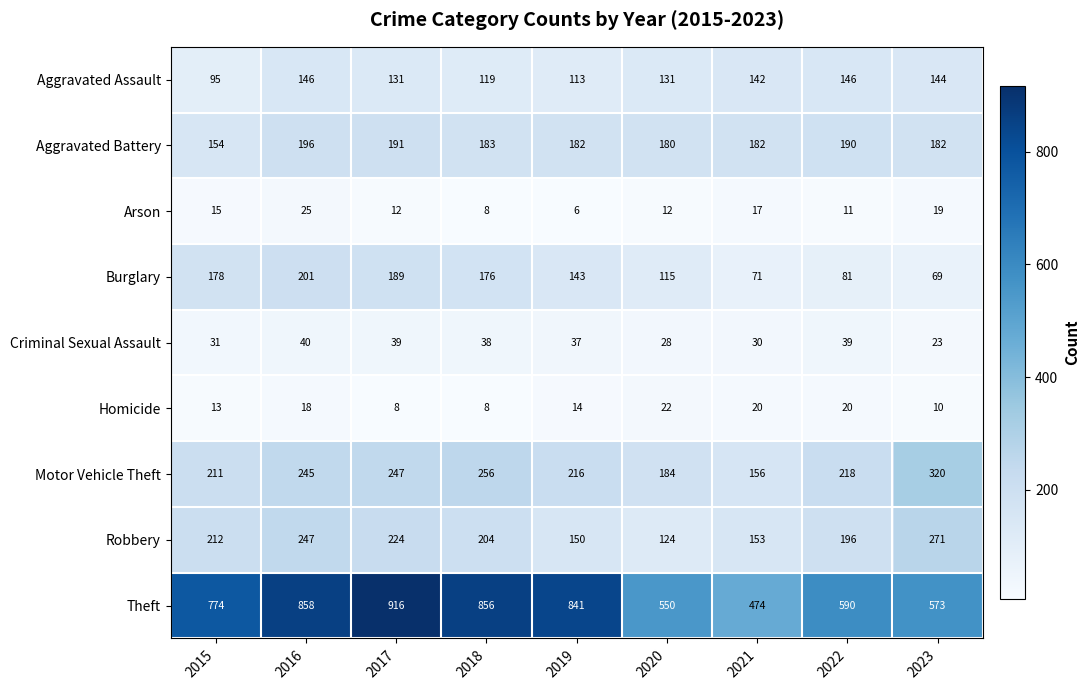

The value of Aggravated Assault at 2017 is 131. True or false?

True